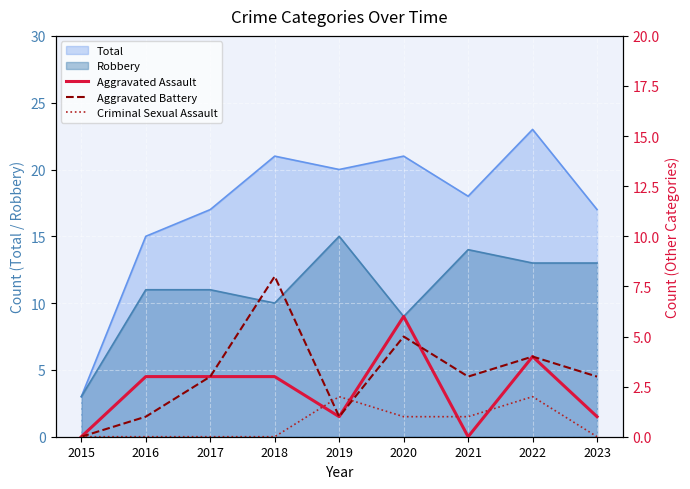

What is the highest value of the Total series?

23